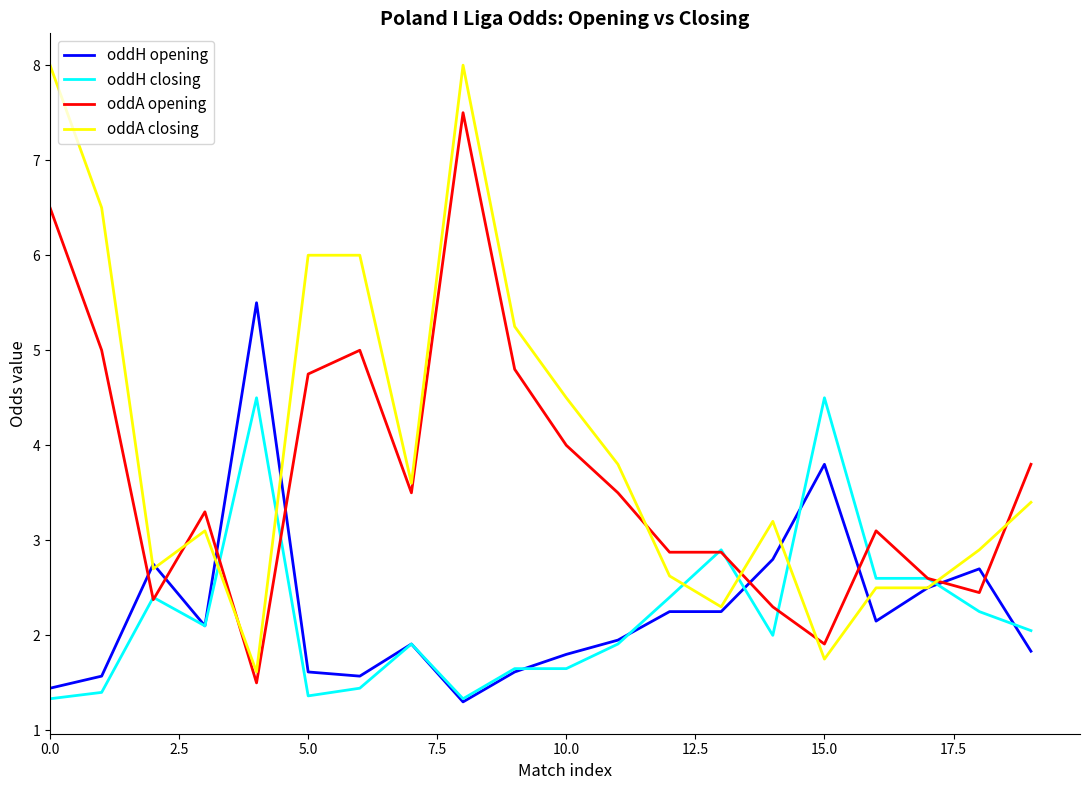

How many values in the oddH opening series exceed 2?

10